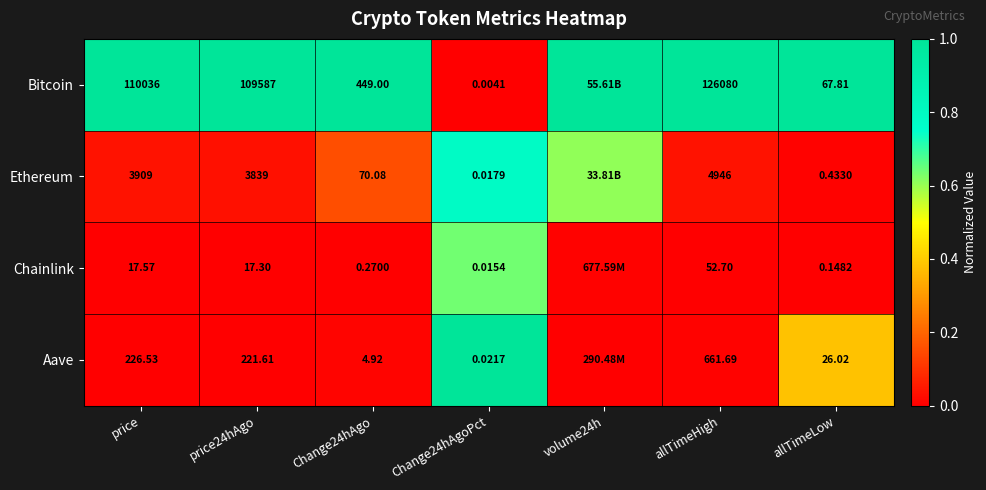

The value of Bitcoin at price is 0.6. True or false?

False